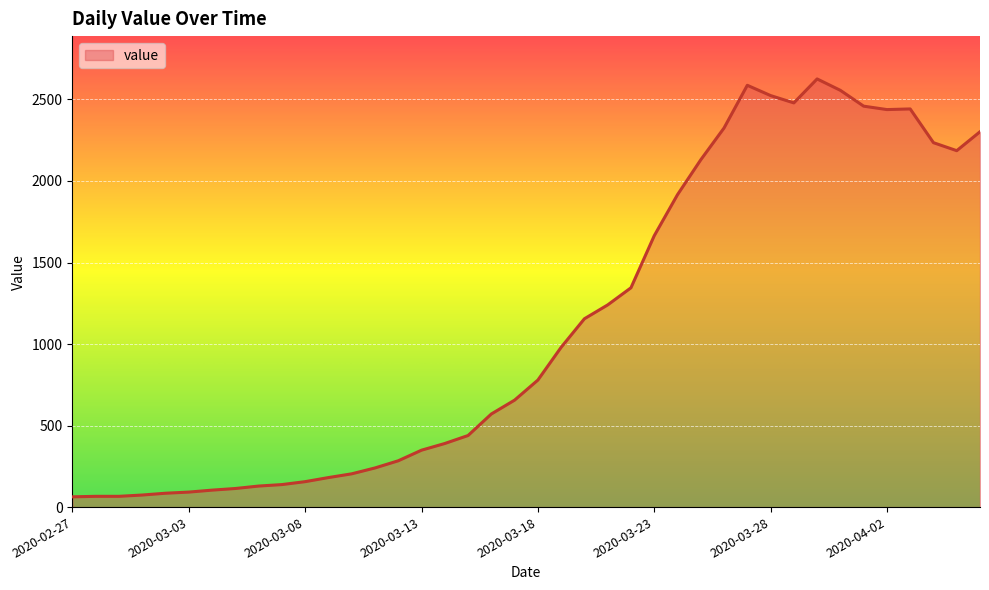

What is the maximum value shown in the chart?

2626